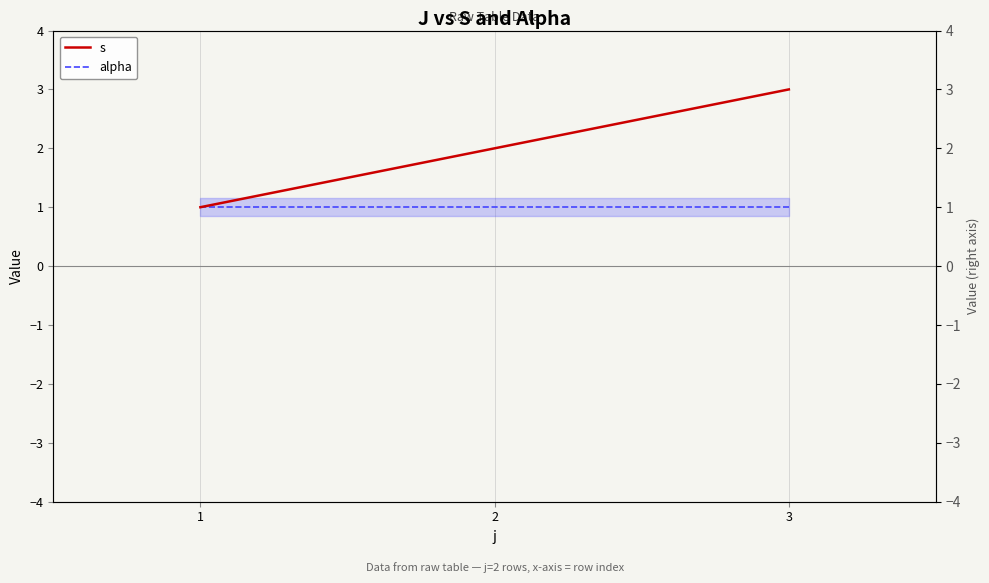

Is it true that alpha equals 2 at 2?

False